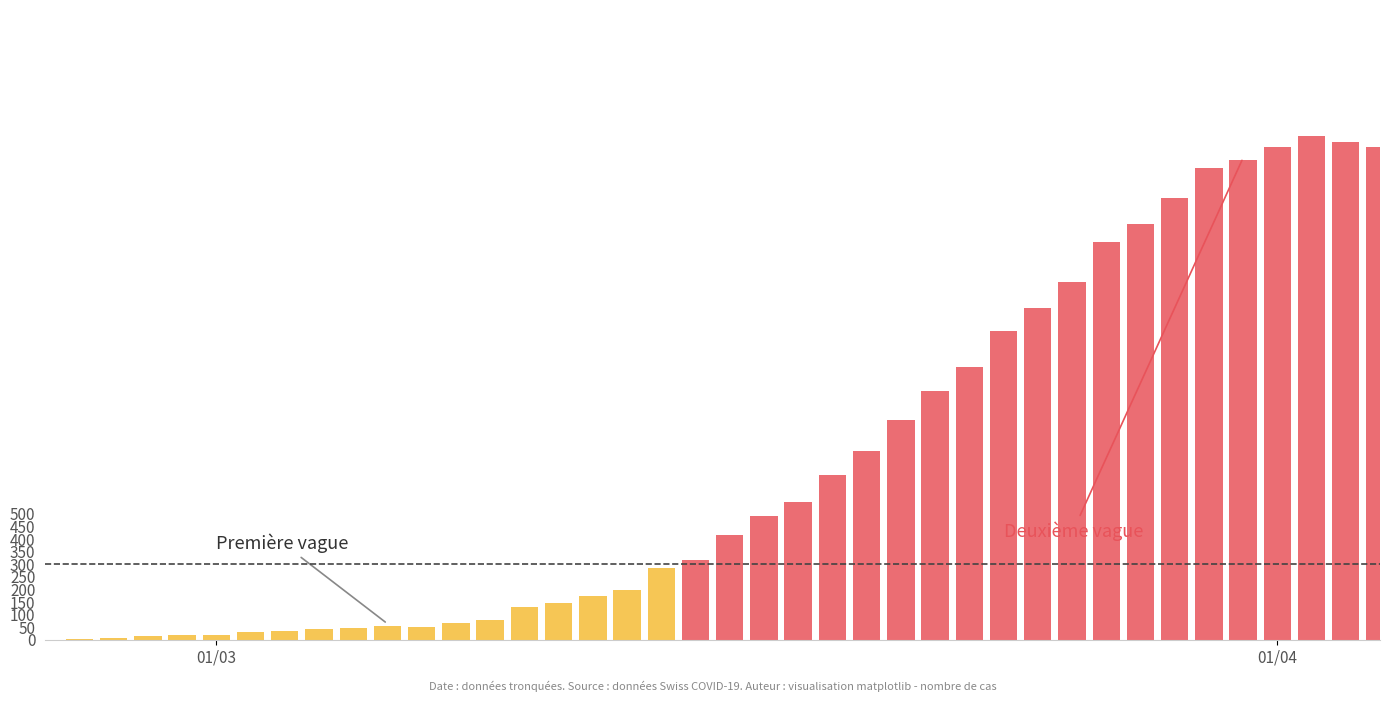

Reading left to right, what are all the values shown in this chart?

CH: 0	1	5	16	19	20	29	35	43	48	53	52	66	78	131	144	173	196	285	317	416	491	548	655	747	873	988	1083	1225	1316	1420	1578	1650	1752	1872	1903	1955	2001	1974	1955
GE: 0	1	1	2	3	3	3	4	4	5	7	7	9	10	14	14	17	26	35	34	56	56	58	73	87	120	143	171	197	208	220	259	280	306	325	341	342	362	359	360
GR: 0	0	0	0	0	0	0	0	0	0	0	0	0	0	0	0	0	0	5	0	8	8	11	16	21	21	24	24	38	37	41	47	52	52	49	48	48	49	41	42
BS: 0	0	3	3	4	4	7	8	9	11	11	11	12	18	25	30	33	32	34	35	41	45	50	45	46	59	62	70	75	78	68	68	75	78	90	92	102	98	96	93